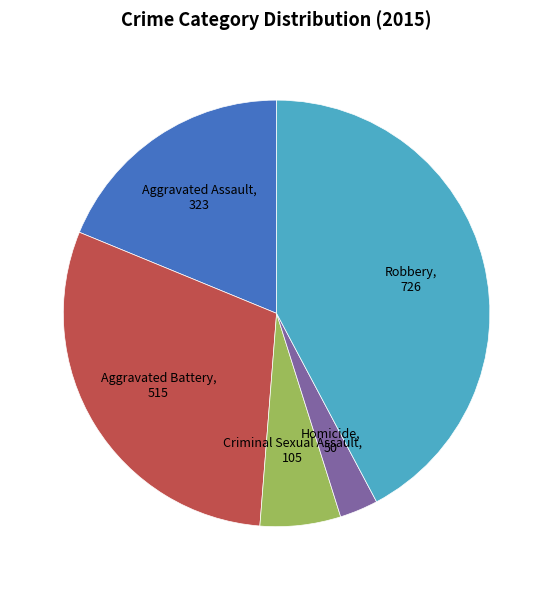

Between Aggravated Battery and Robbery, which is larger?

Robbery